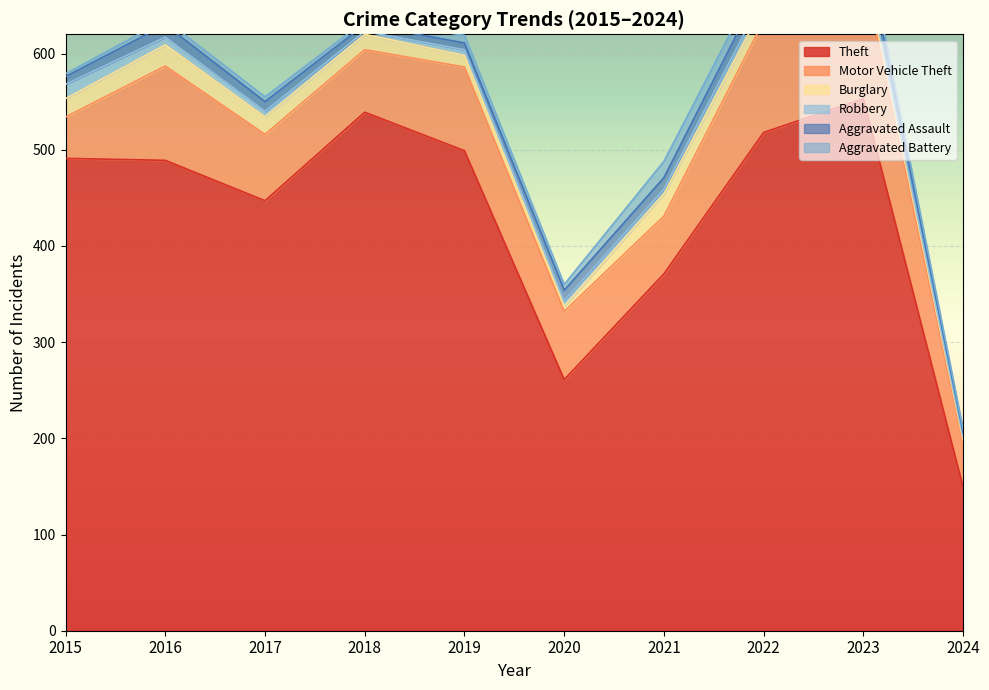

At 2015, list the series in order from smallest to largest.

Aggravated Battery, Aggravated Assault, Robbery, Burglary, Motor Vehicle Theft, Theft